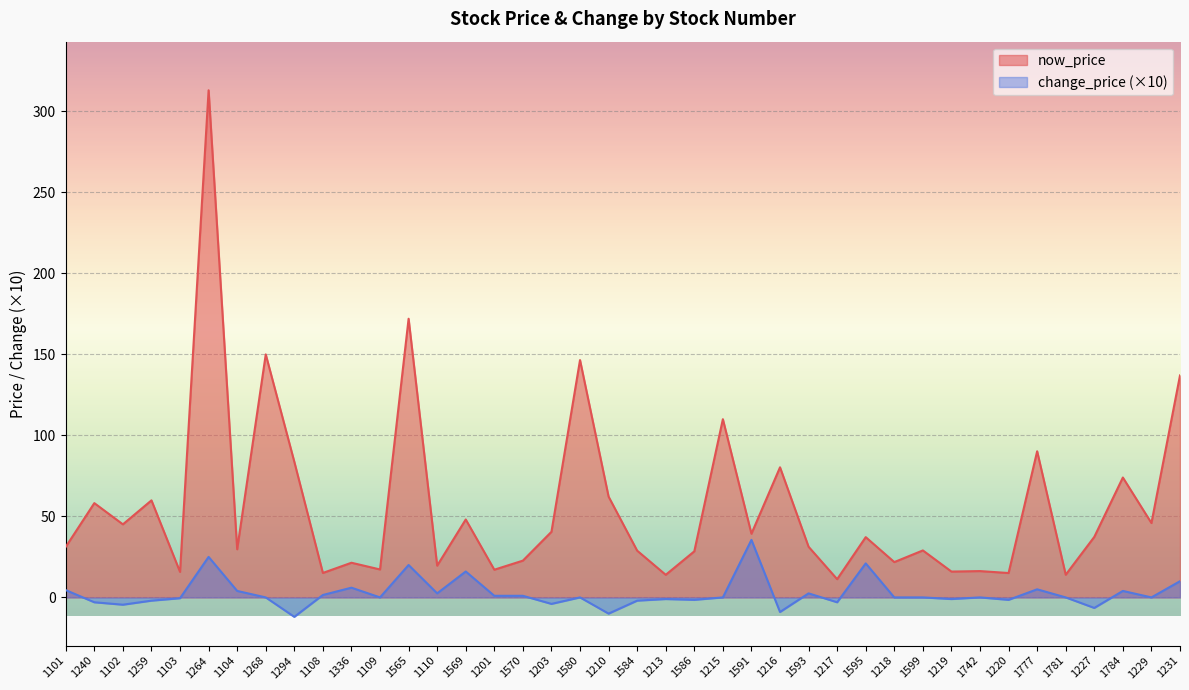

The value of change_price at 1104 is 7.1. True or false?

False